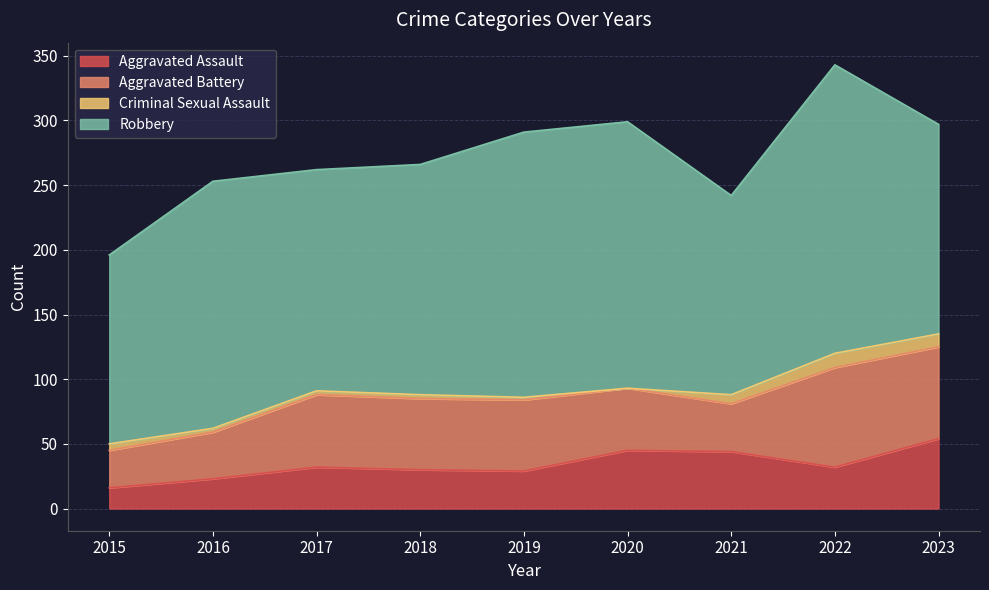

Does the chart display data point markers on the line(s)?

No